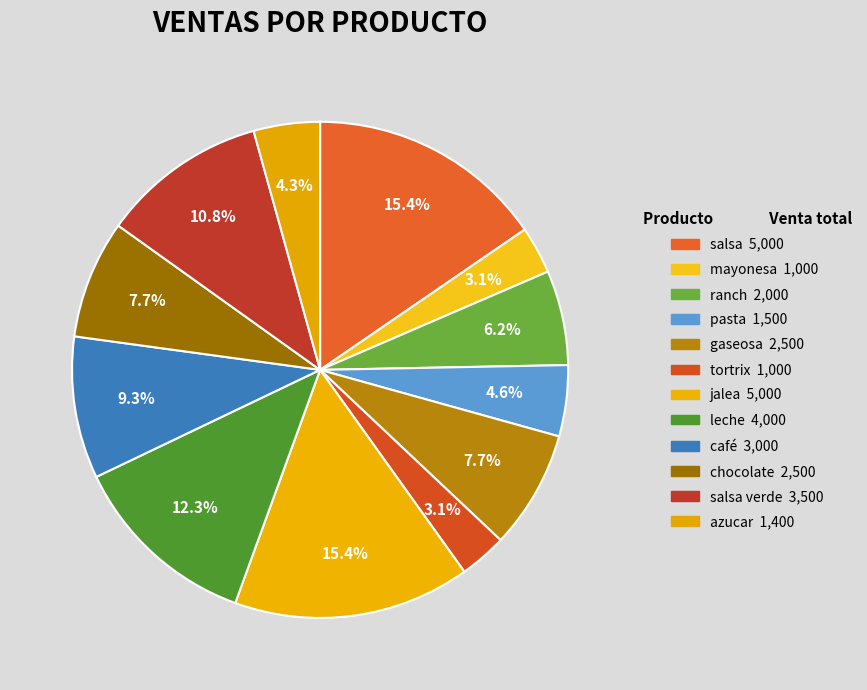

Rank the categories by value from lowest to highest.

mayonesa, tortrix, azucar, pasta, ranch, gaseosa, chocolate, café, salsa verde, leche, salsa, jalea